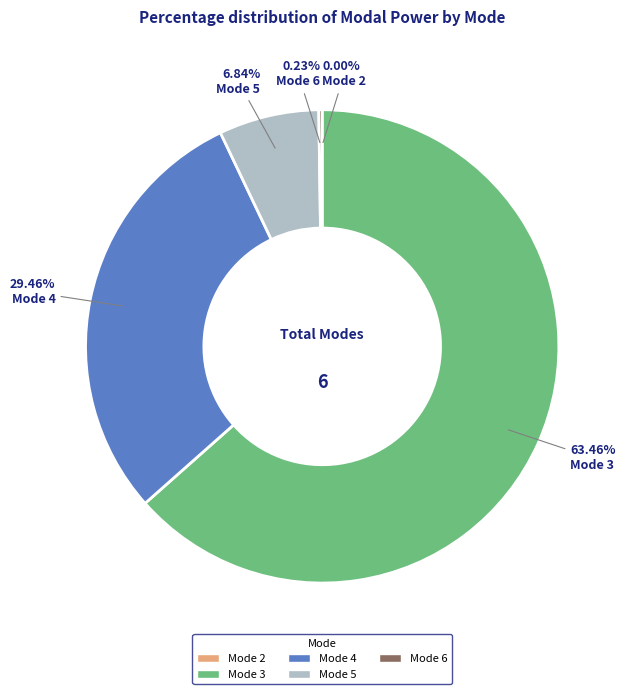

To the nearest percent, what is the difference between the largest and smallest slice percentages?

63%